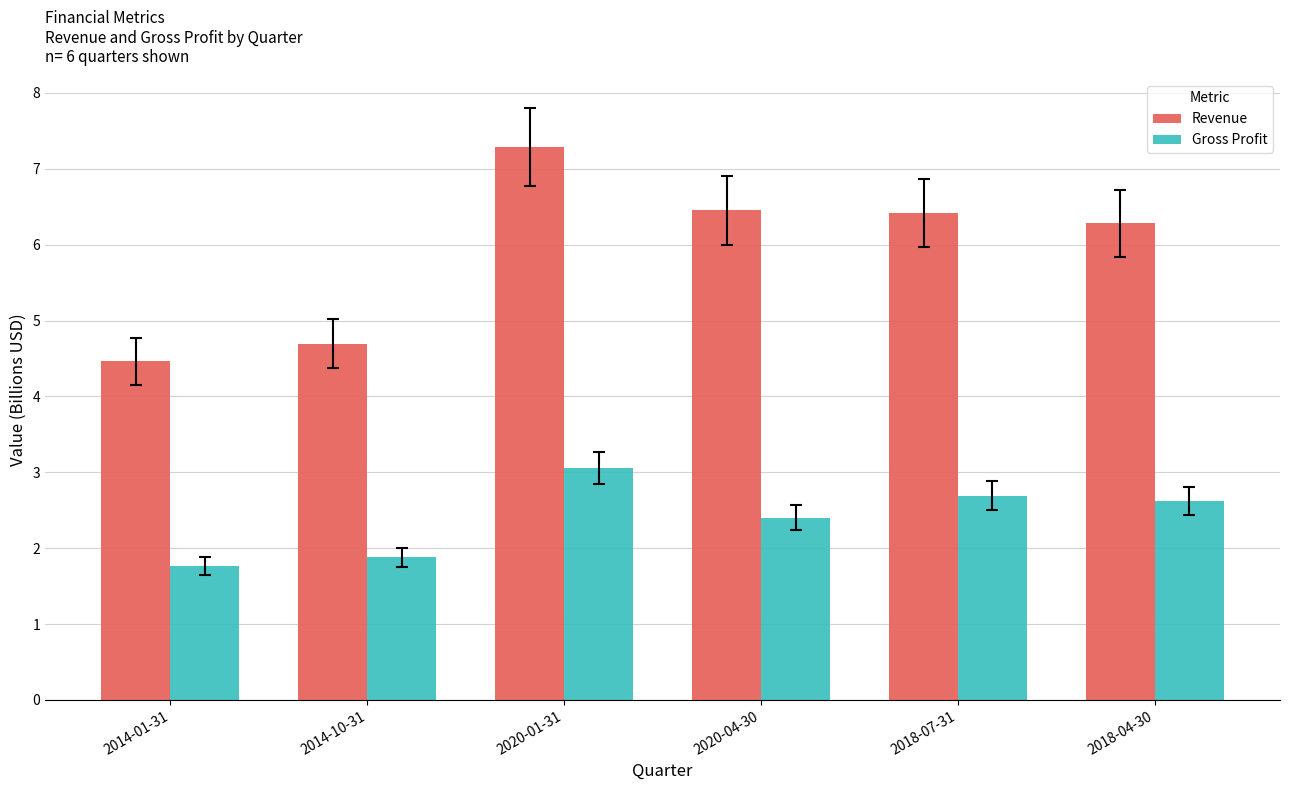

List the series in order of their peak value, lowest first.

Gross Profit, Revenue